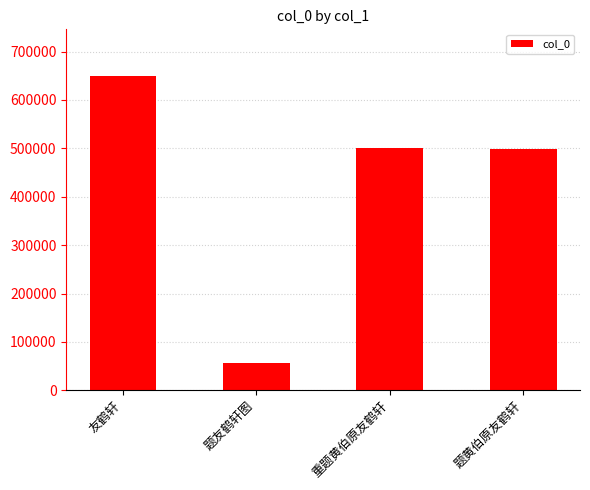

Approximately how many times larger is the value at 题黄伯原友鹤轩 compared to 友鹤轩?

0.8